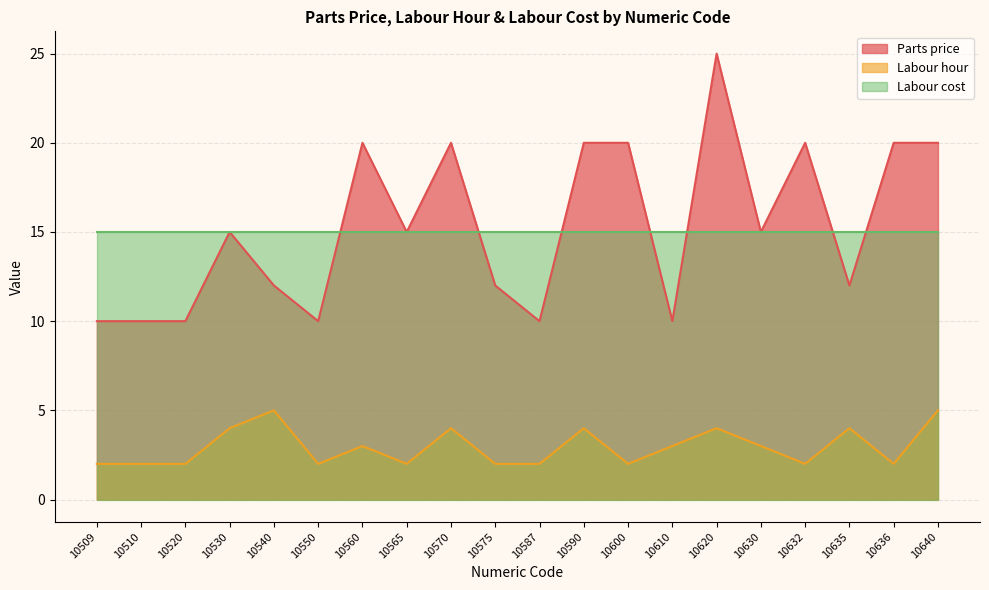

Read the Labour cost value at 10610.

15